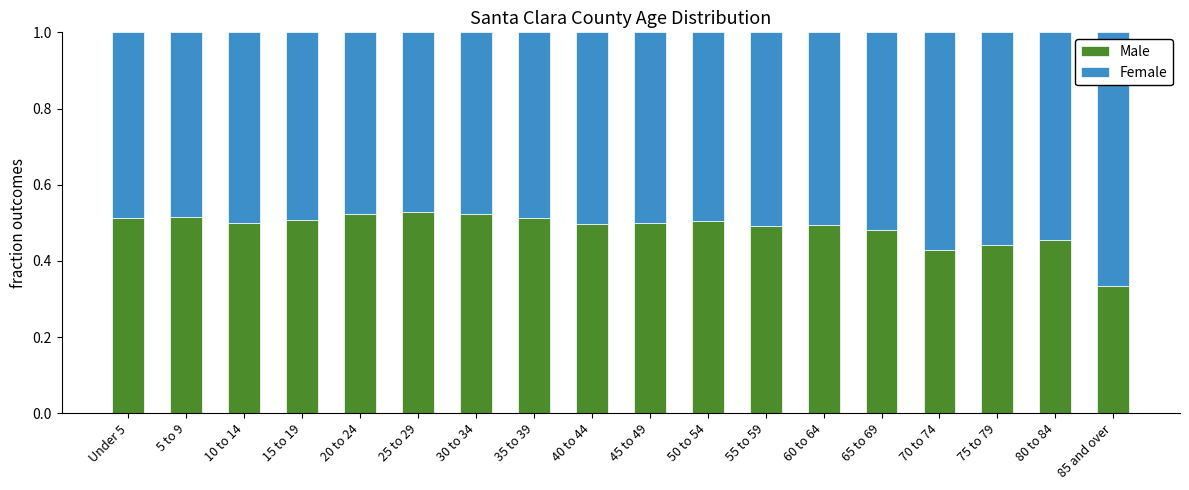

How many bars are there in total?

18